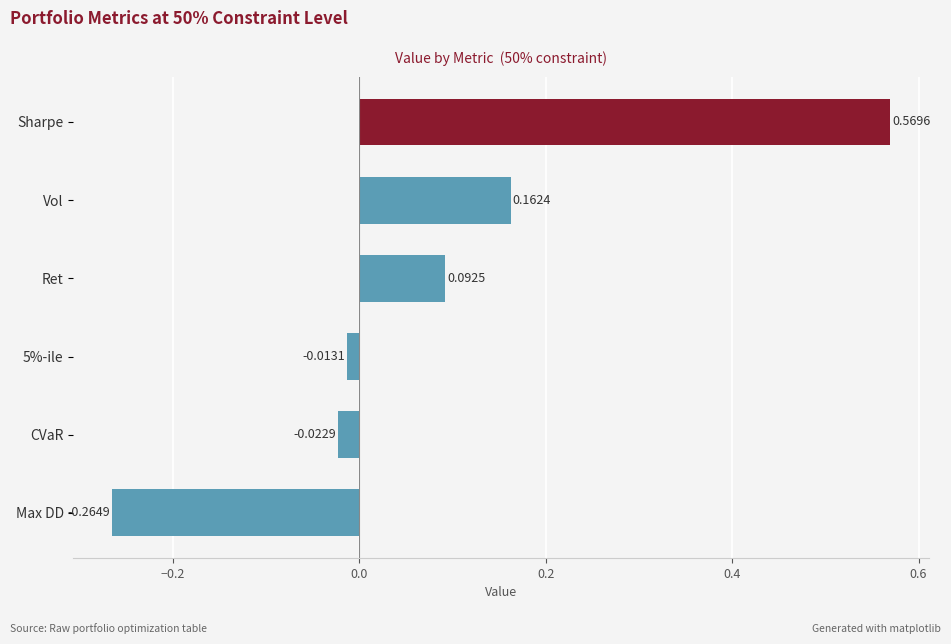

Which label corresponds to the smallest value in the chart?

Max DD